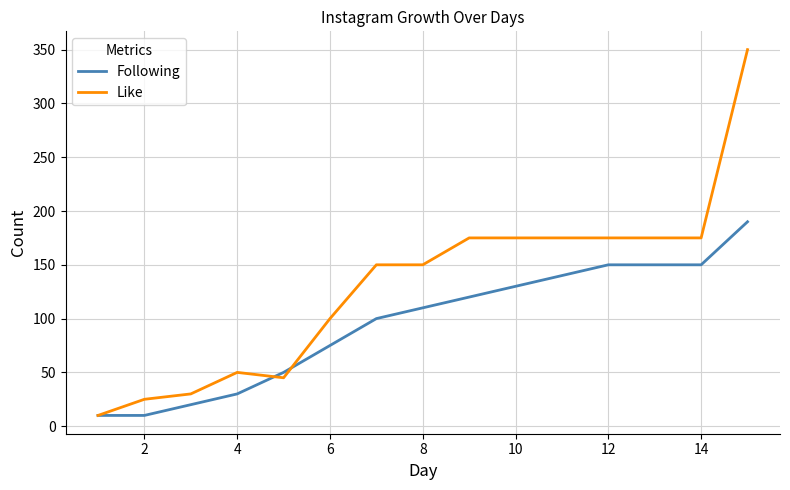

Does the chart display data point markers on the line(s)?

No